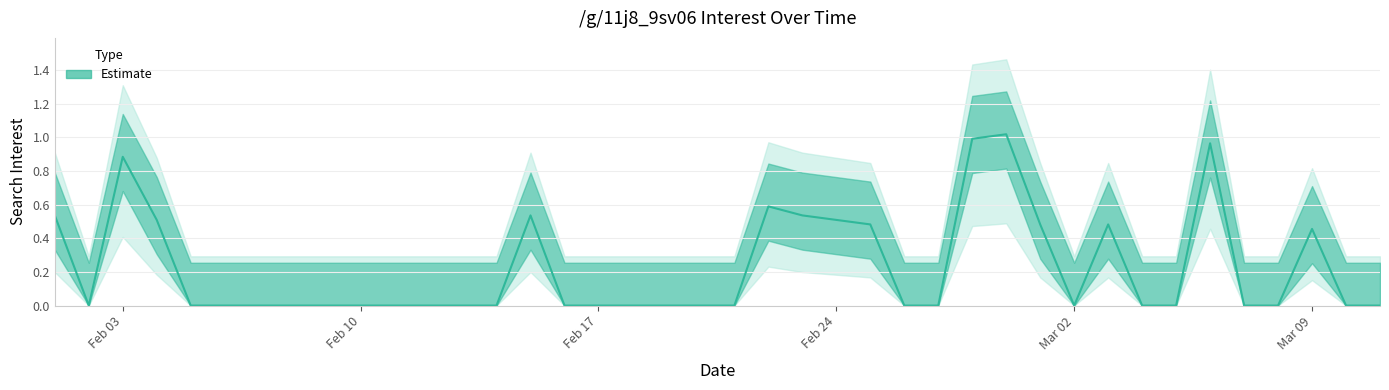

The chart shows a value of 0.0 at 2020-02-21. True or false?

True